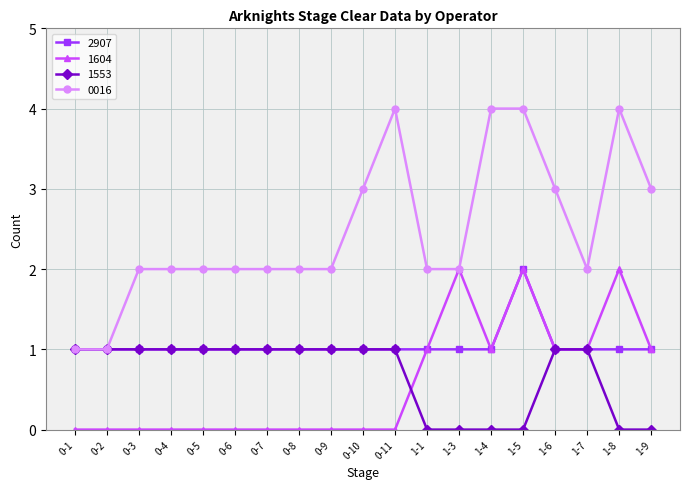

What is the label of the 6th point from the right?

1-4